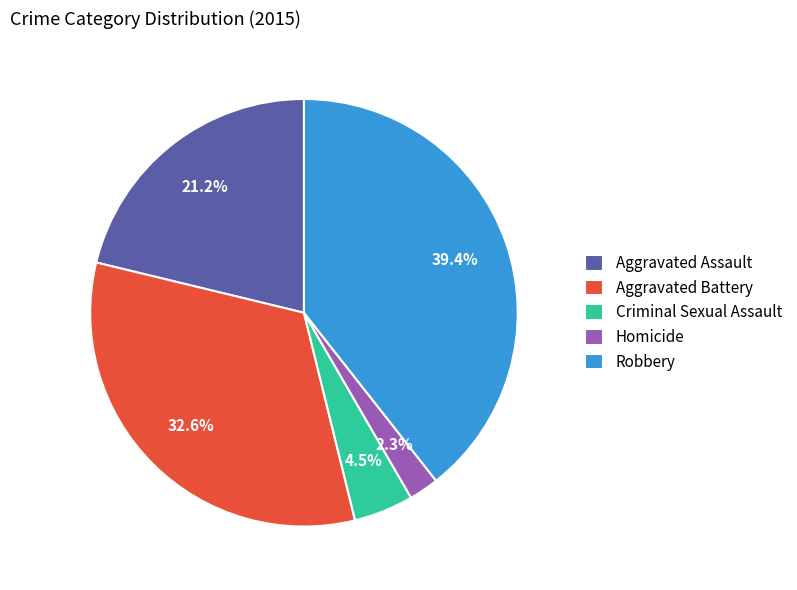

To the nearest percent, what percentage of the pie is Aggravated Assault?

21%